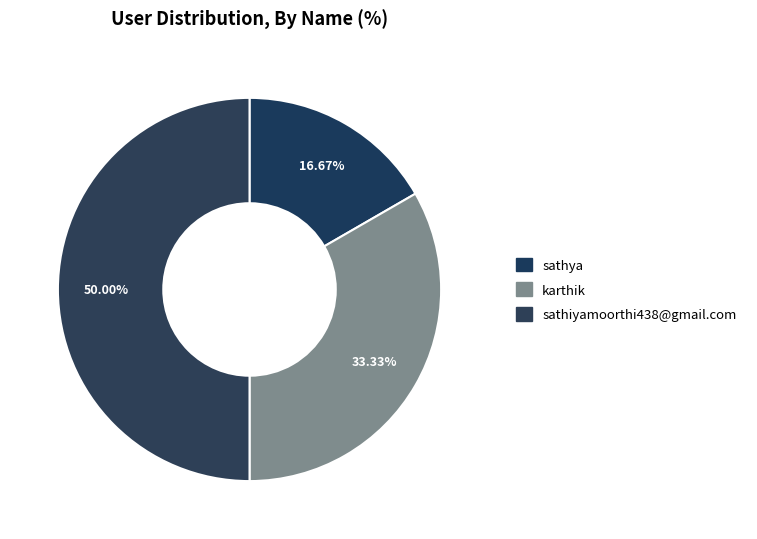

Count the number of slices in the pie.

3